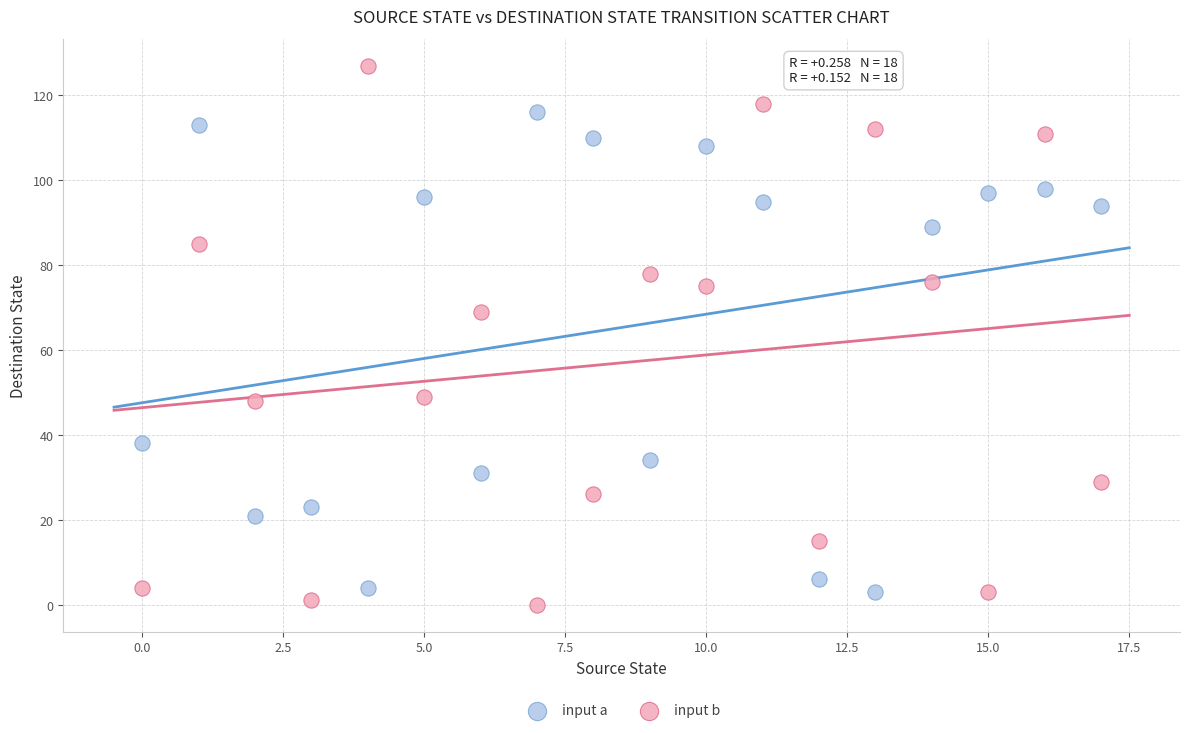

Across all series, what Y value is closest to 63?

69